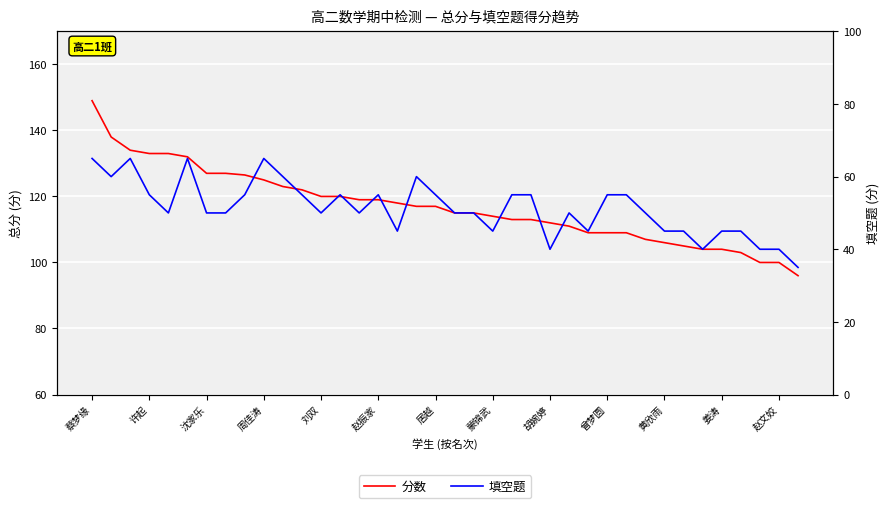

At which label is 填空题 closest to 50?

刘双